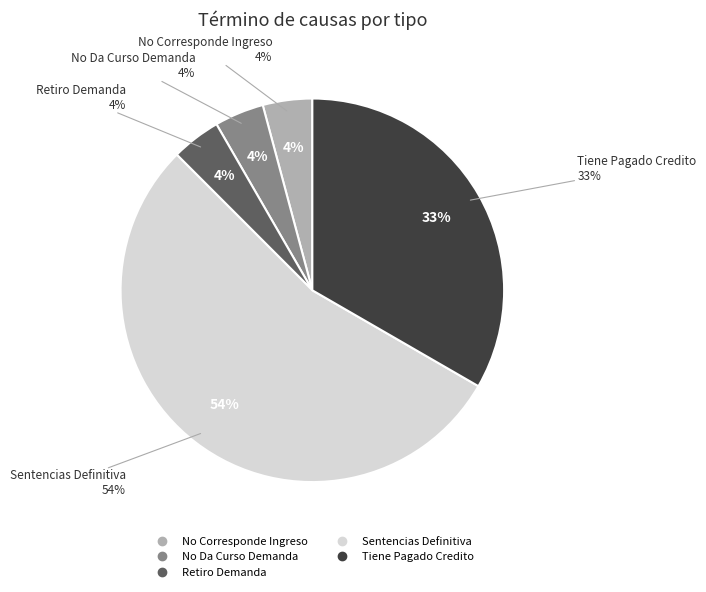

Does No Corresponde Ingreso represent more than half of the total?

No